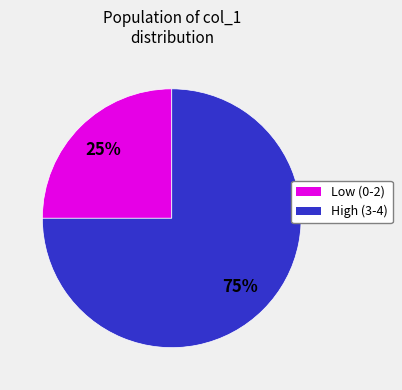

To the nearest percent, what is the difference between the largest and smallest slice percentages?

50%